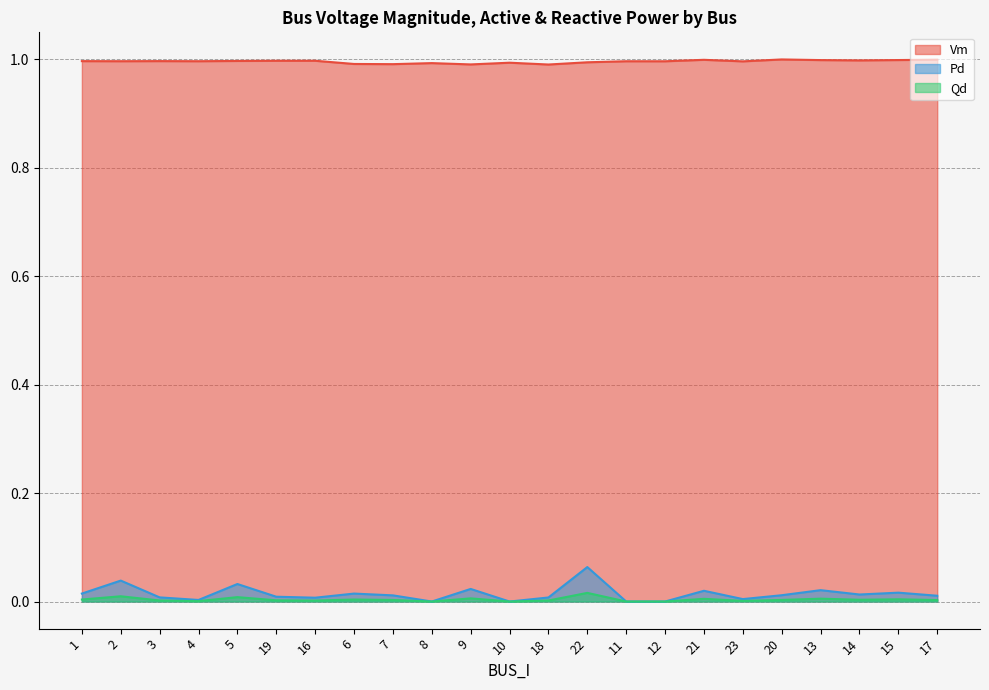

Reading left to right, transcribe all the data shown in this chart.

Vm: 1.0	1.0	1.0	1.0	1.0	1.0	1.0	1.0	1.0	1.0	1.0	1.0	1.0	1.0	1.0	1.0	1.0	1.0	1.0	1.0	1.0	1.0	1.0
Pd: 0.0	0.0	0.0	0.0	0.0	0.0	0.0	0.0	0.0	0.0	0.0	0.0	0.0	0.1	0.0	0.0	0.0	0.0	0.0	0.0	0.0	0.0	0.0
Qd: 0.0	0.0	0.0	0.0	0.0	0.0	0.0	0.0	0.0	0.0	0.0	0.0	0.0	0.0	0.0	0.0	0.0	0.0	0.0	0.0	0.0	0.0	0.0